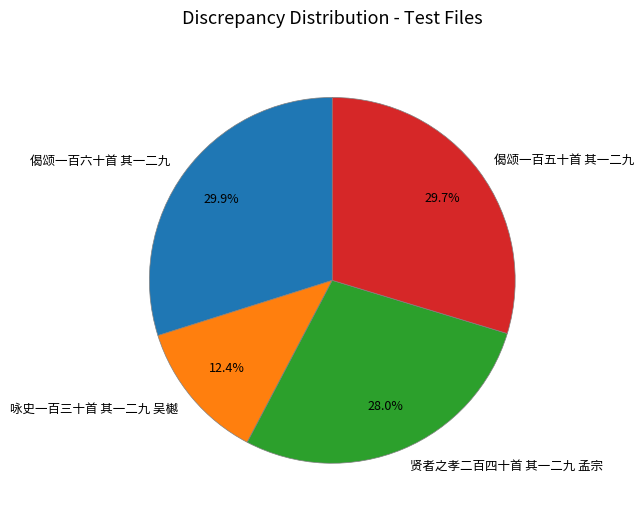

What percentage do 贤者之孝二百四十首 其一二九 孟宗 and 偈颂一百五十首 其一二九 together represent?

57.7%